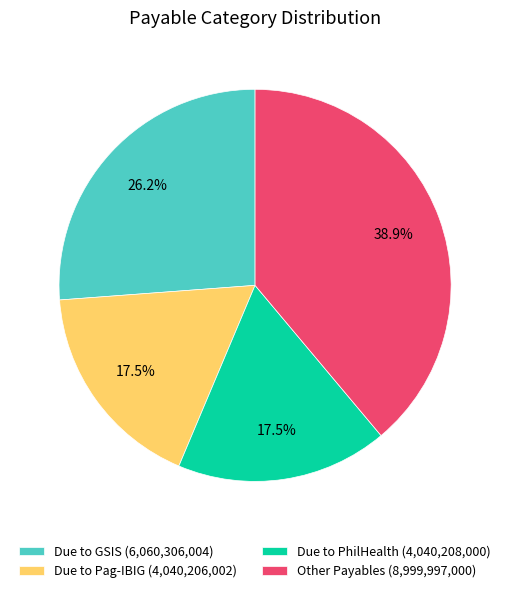

How many segments does this pie chart have?

4